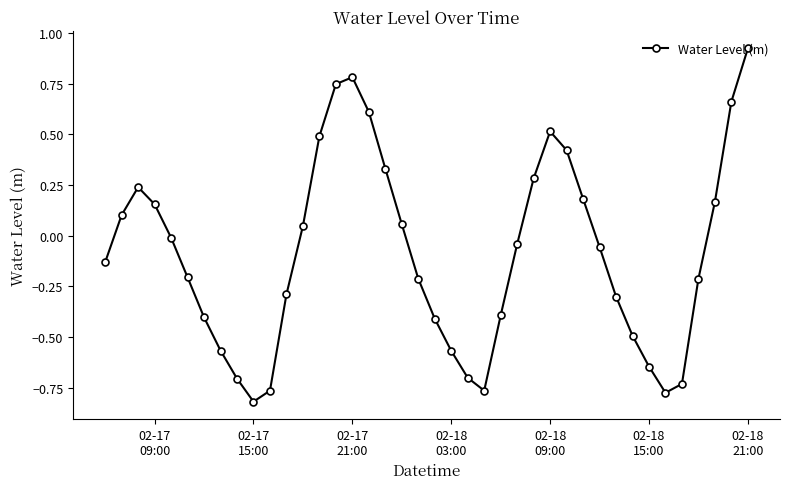

What is the difference between the maximum and minimum values?

1.7